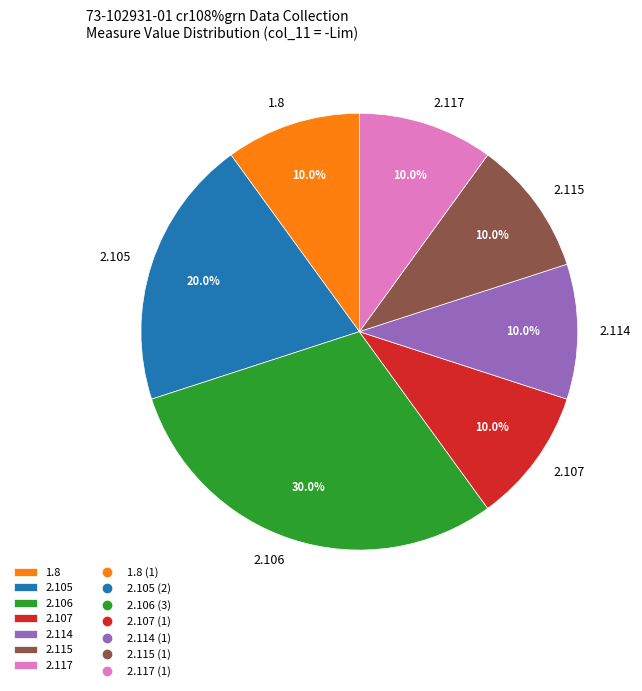

To the nearest percent, what is the average slice percentage?

14%